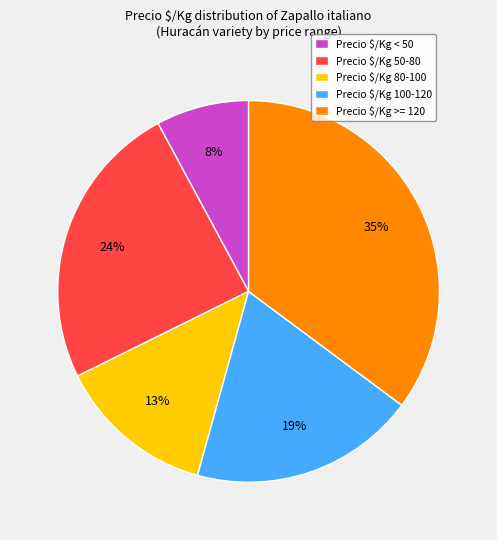

Count the number of slices in the pie.

5